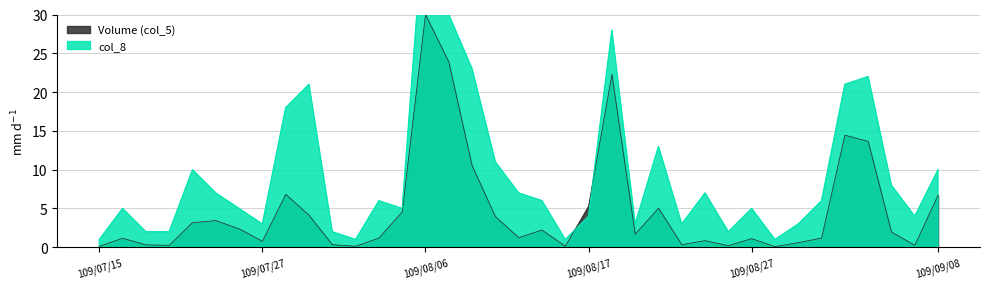

Which series changed the most between 109/07/27 and 109/09/01?

col_8